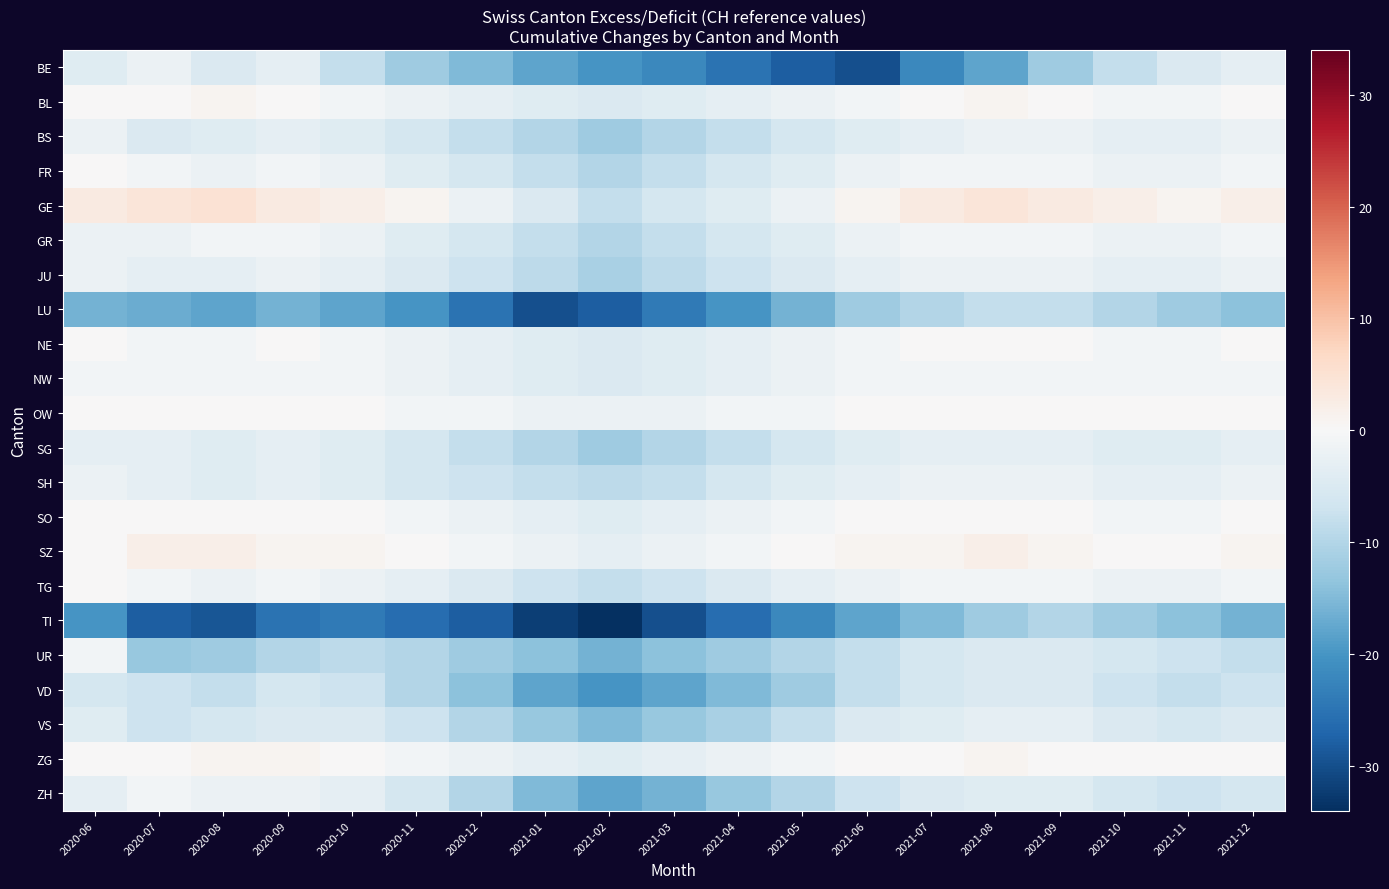

Between 2020-06 and 2020-10, which series saw the biggest shift?

UR